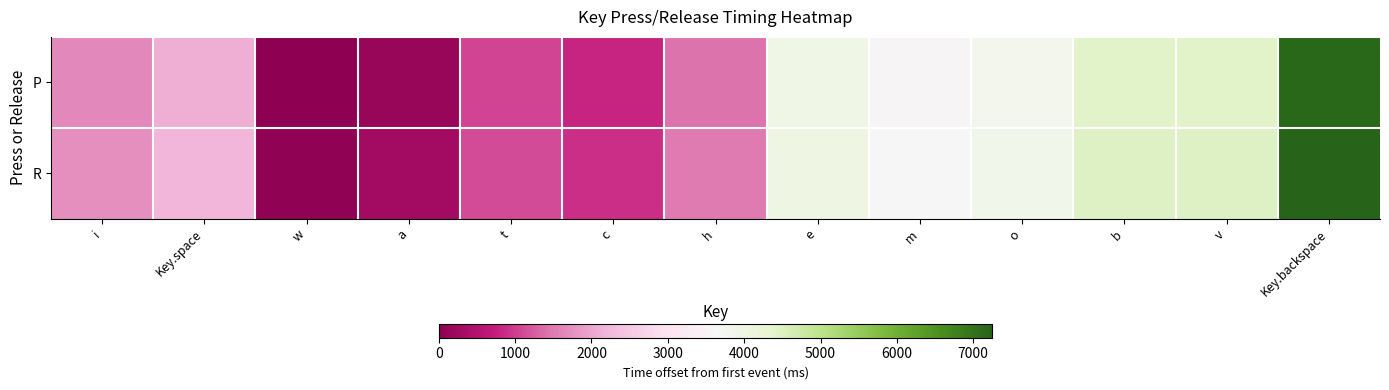

What is the total value across all series at i?

3406.0